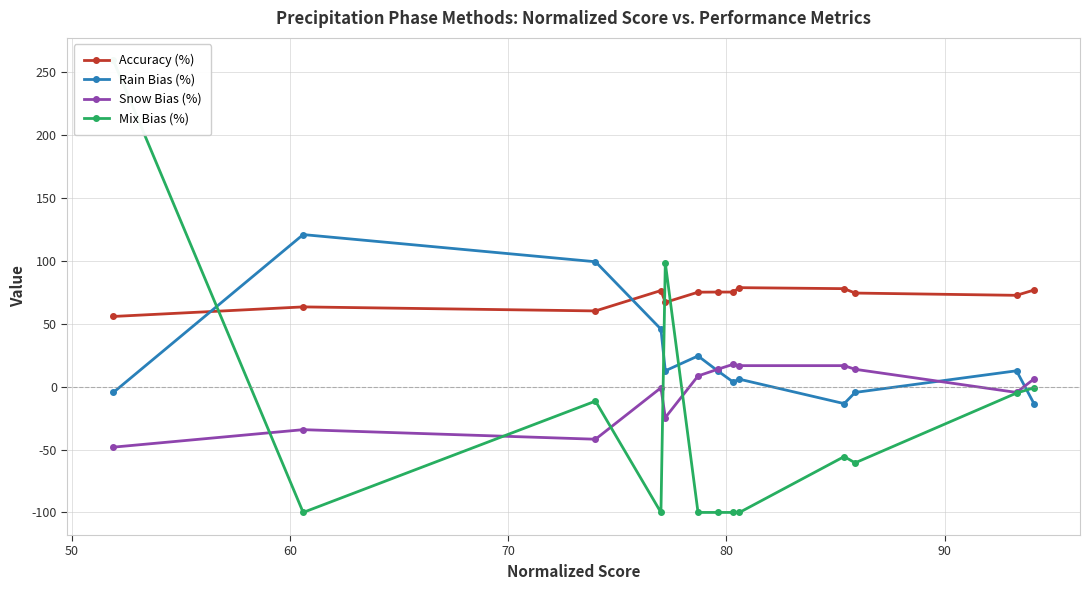

What is the value of the Accuracy (%) point at the 2nd from the left?

63.4